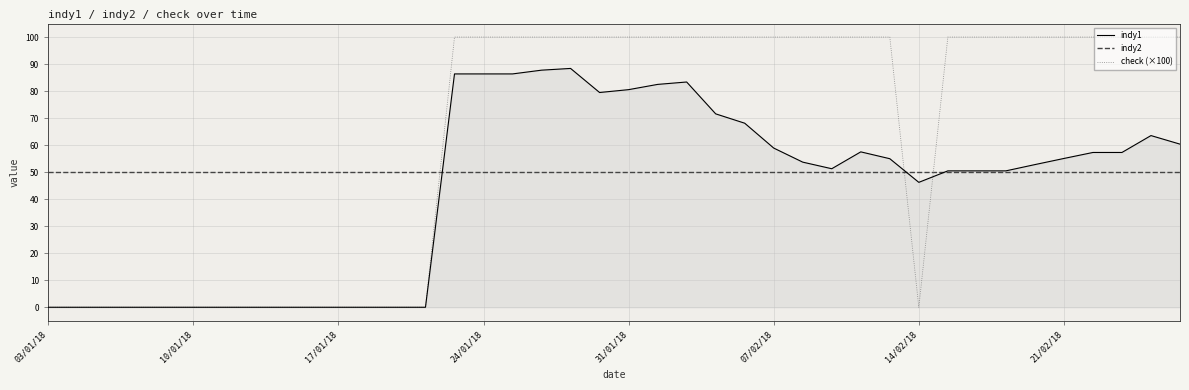

Rank the series by their maximum value, from lowest to highest.

indy2, indy1, check (×100)